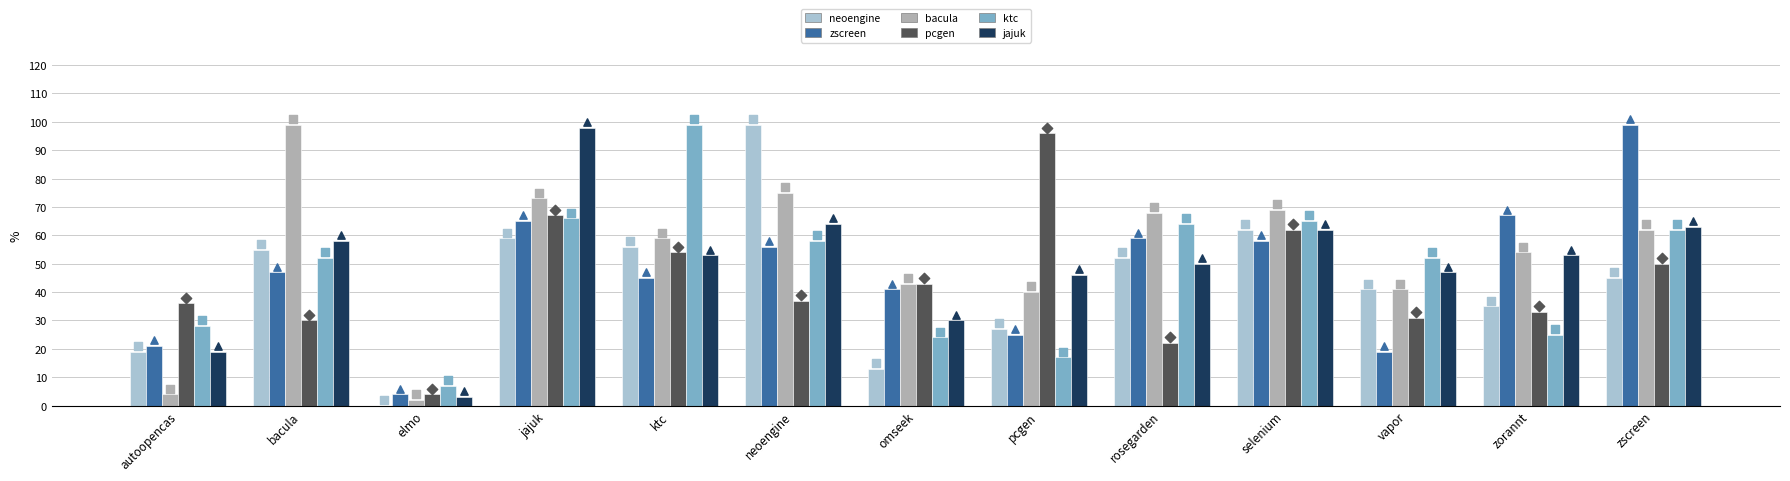

Which series reaches the minimum Y coordinate?

neoengine.csv